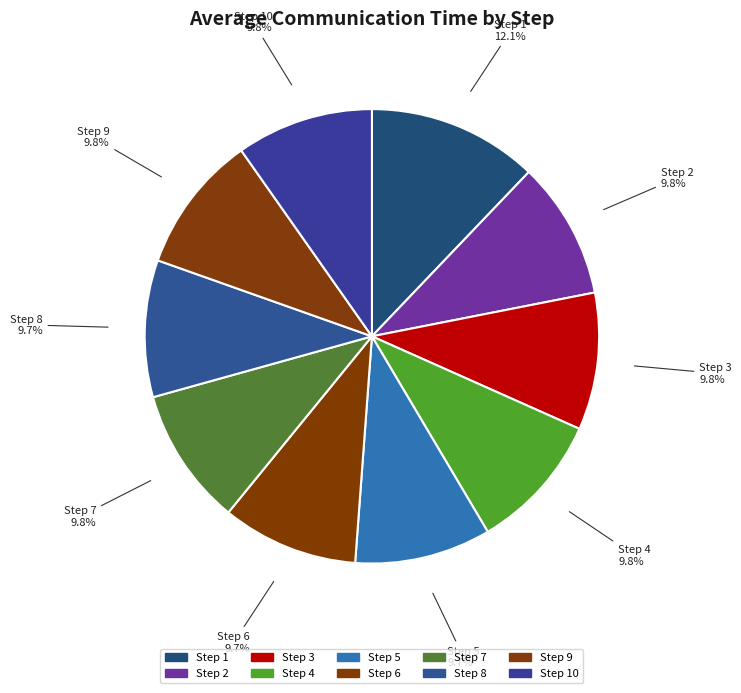

Rank the categories by value from highest to lowest.

1, 9, 4, 7, 2, 3, 10, 8, 6, 5